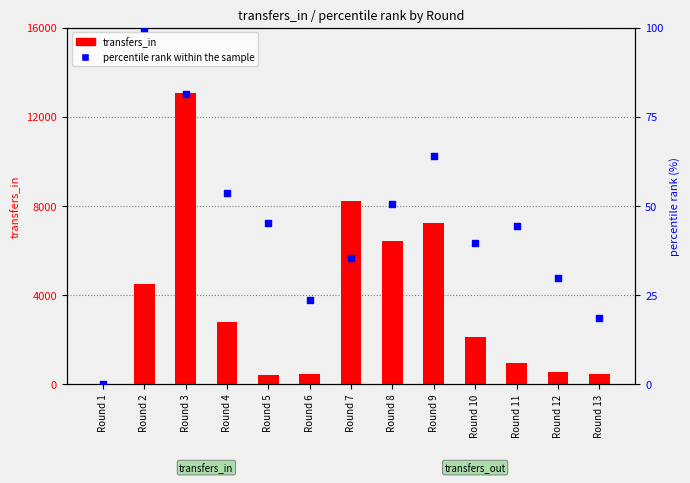

At how many categories does at least one series exceed 5987?

4